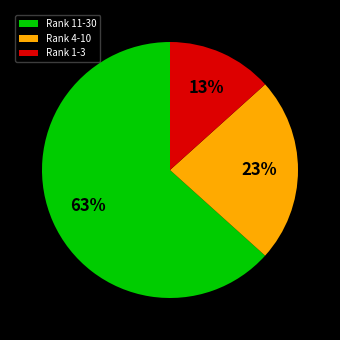

To the nearest percent, what is the average slice percentage?

33%